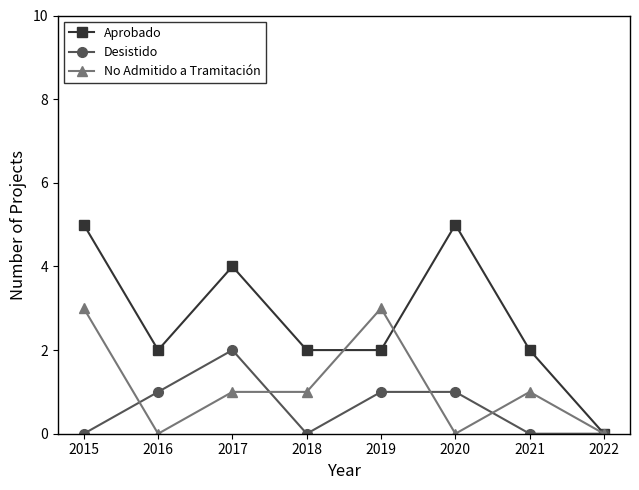

Count the number of data series in this chart.

3